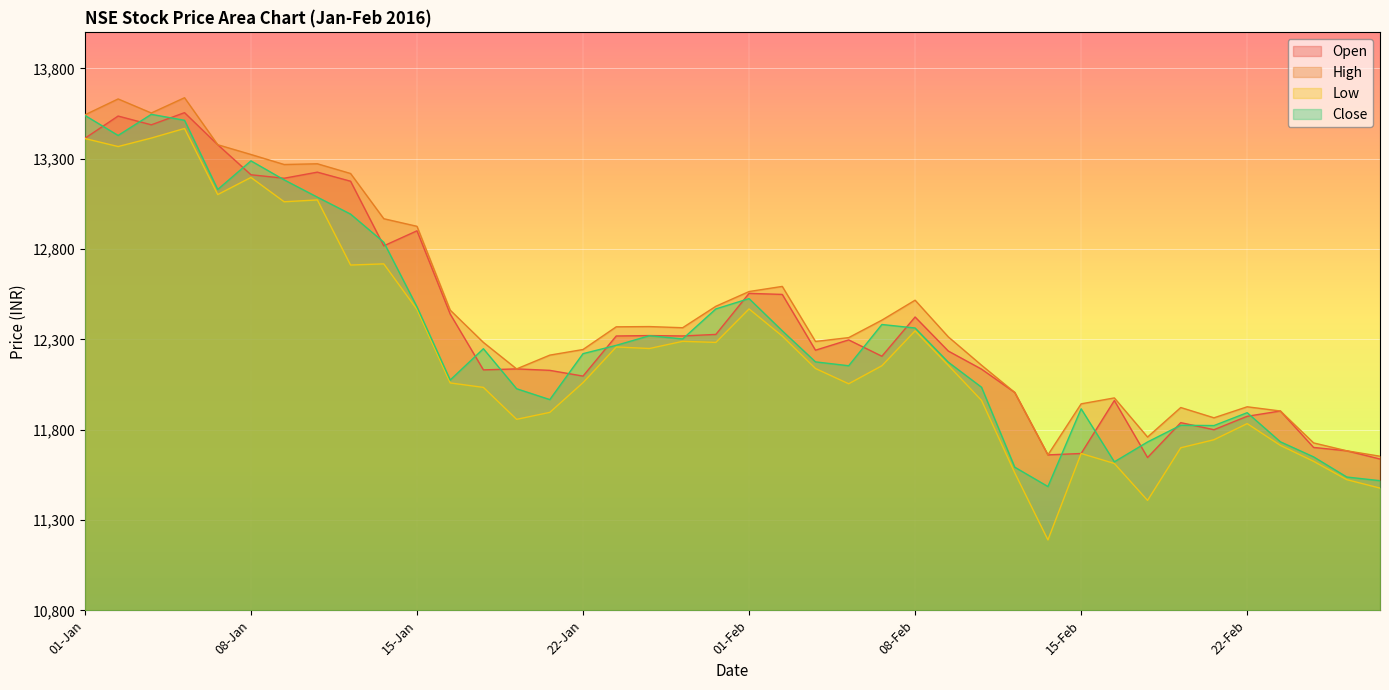

At which category is the sum across all series the highest?

06-Jan